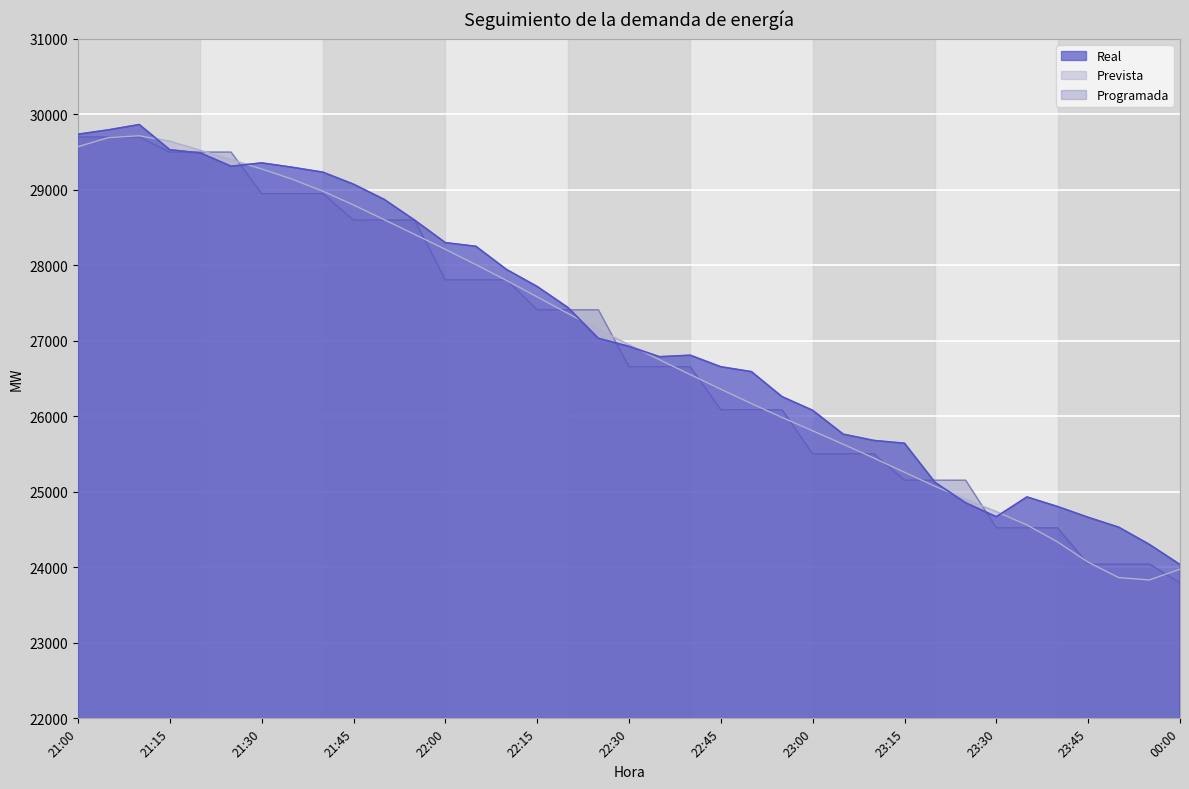

Reading left to right, what are all the values shown in this chart?

Real: 29736	29794	29864	29530	29488	29312	29356	29298	29233	29074	28873	28597	28300	28251	27944	27719	27442	27033	26926	26789	26809	26656	26591	26260	26079	25763	25680	25643	25124	24854	24670	24932	24805	24662	24531	24303	24037
Prevista: 29571	29692	29716	29643	29522	29400	29276	29140	28981	28799	28605	28409	28212	28009	27799	27582	27363	27152	26948	26749	26553	26359	26169	25985	25808	25630	25447	25259	25073	24900	24738	24561	24337	24068	23864	23833	23975
Programada: 29699	29699	29699	29499	29499	29499	28949	28949	28949	28599	28599	28599	27807	27807	27807	27411	27411	27411	26657	26657	26657	26087	26087	26087	25503	25503	25503	25153	25153	25153	24523	24523	24523	24043	24043	24043	23794